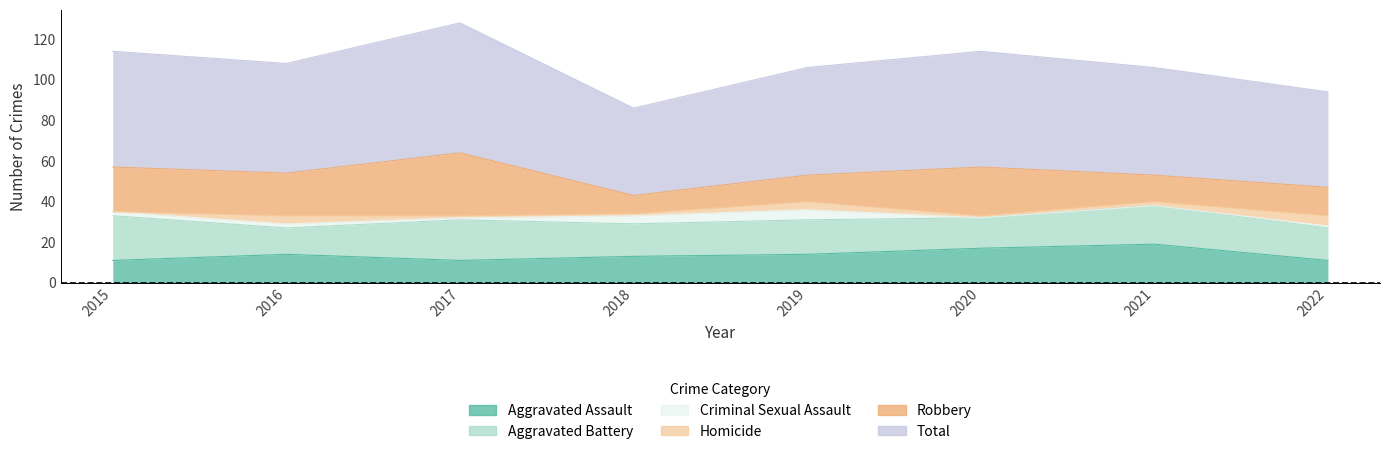

List the series in order of their peak value, highest first.

Total, Robbery, Aggravated Battery, Aggravated Assault, Criminal Sexual Assault, Homicide